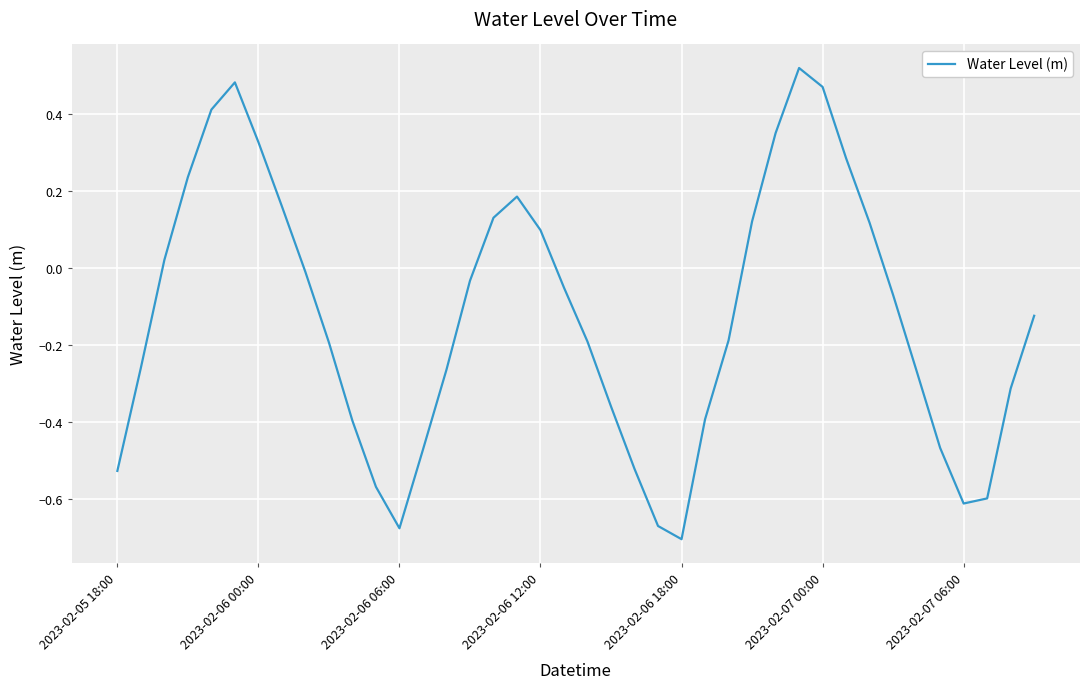

Does the chart have visible grid lines?

Yes